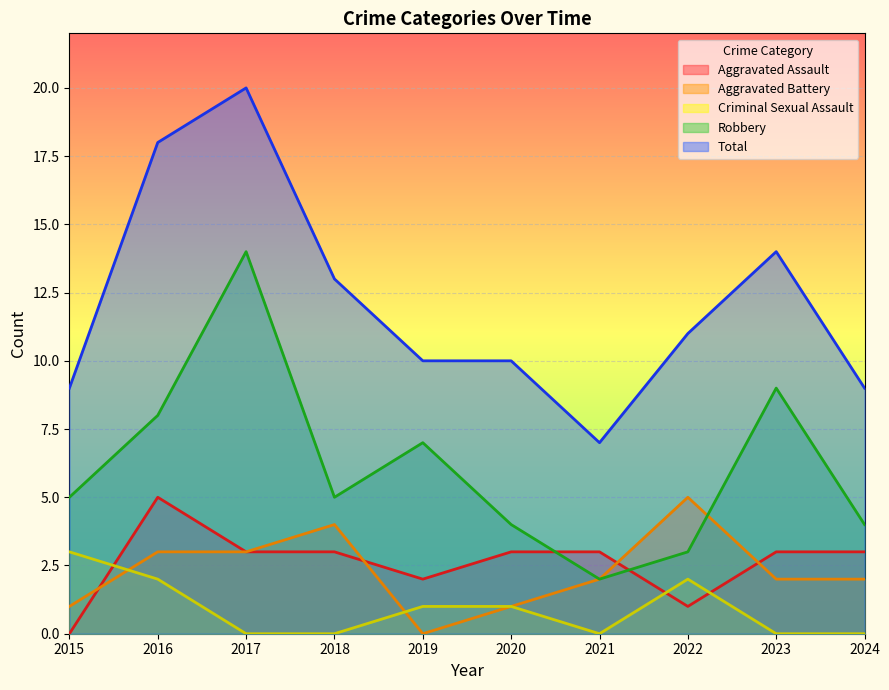

How many lines are shown in the chart?

5